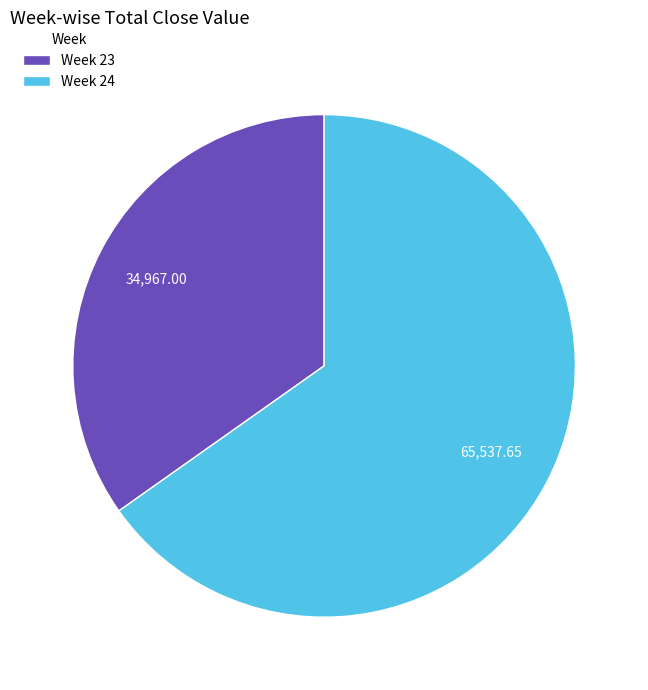

Is there any slice that represents more than half of the pie?

Yes